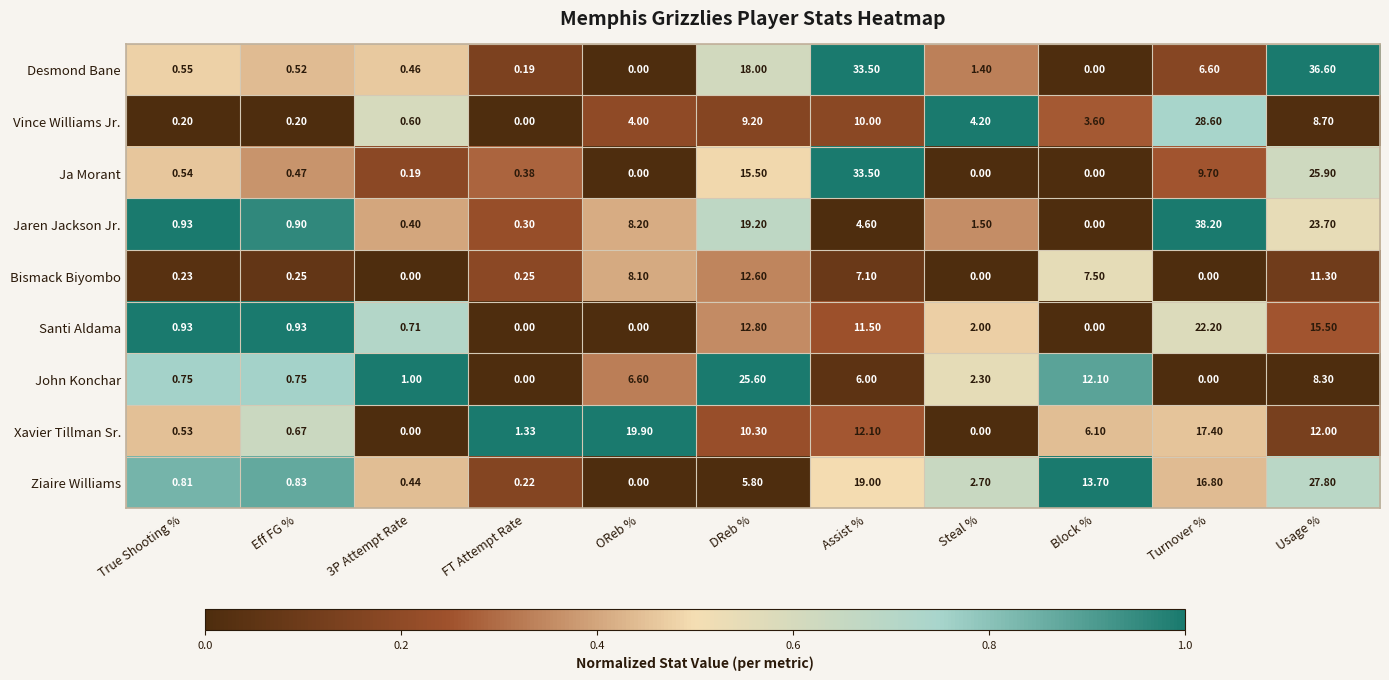

Between DReb % and Block %, which series saw the biggest shift?

Jaren Jackson Jr.